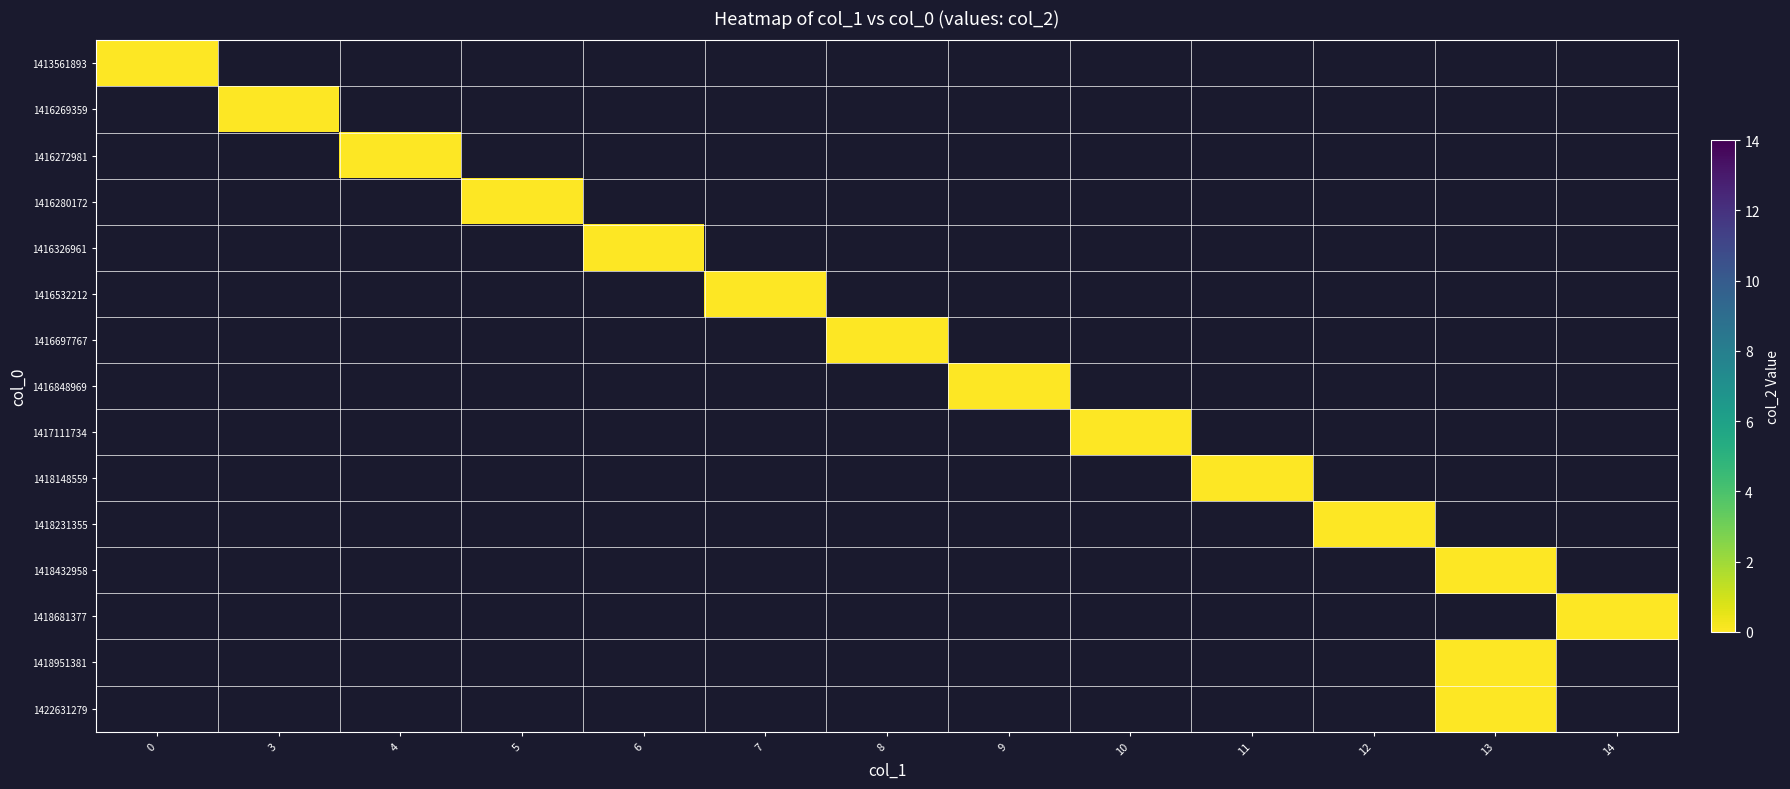

Reading right to left, what are all the values shown in this chart?

col_2_values: 0	0	0	0	0	0	0	0	0	0	0	0	0	0	0
col_1_values: 13	13	14	13	12	11	10	9	8	7	6	5	4	3	0